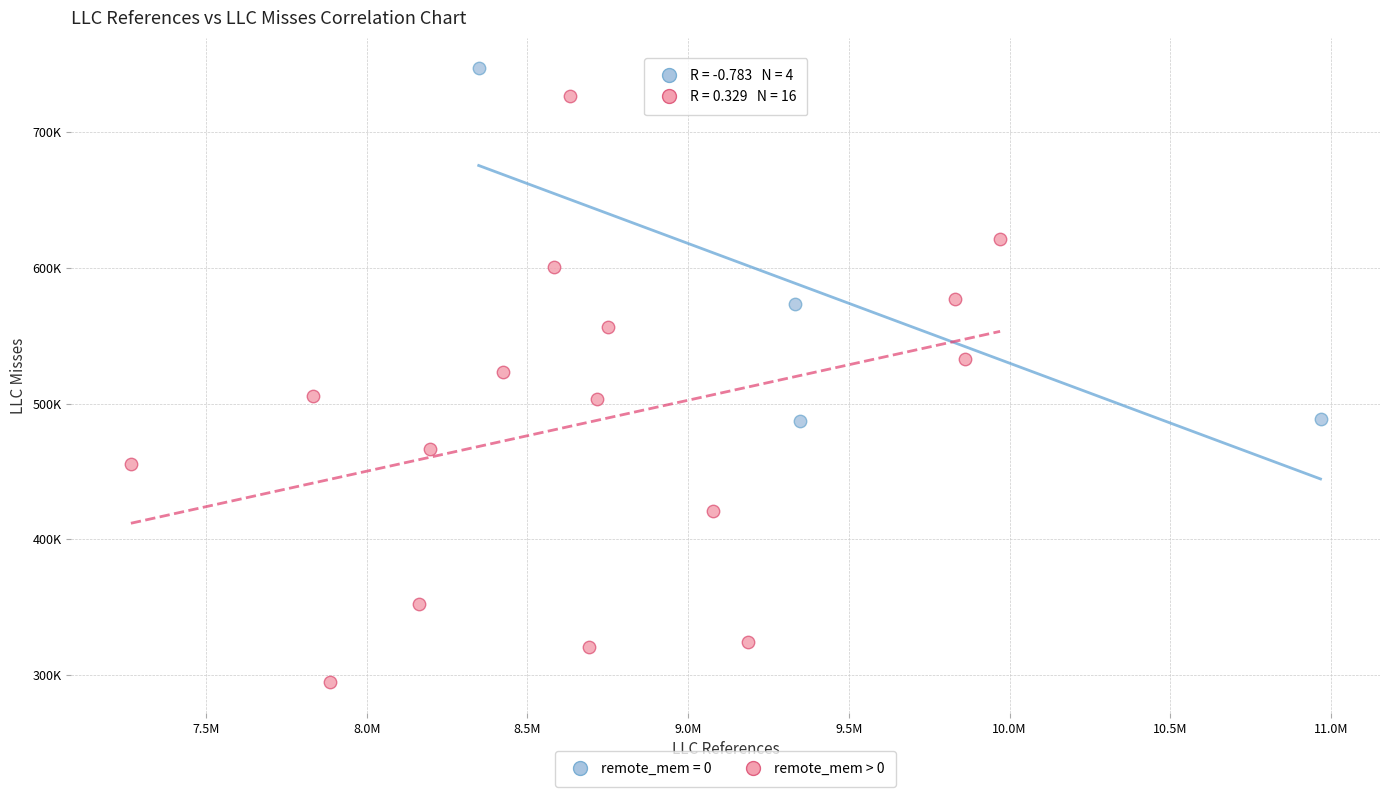

What are all the series names shown in the legend?

remote_mem = 0, remote_mem > 0